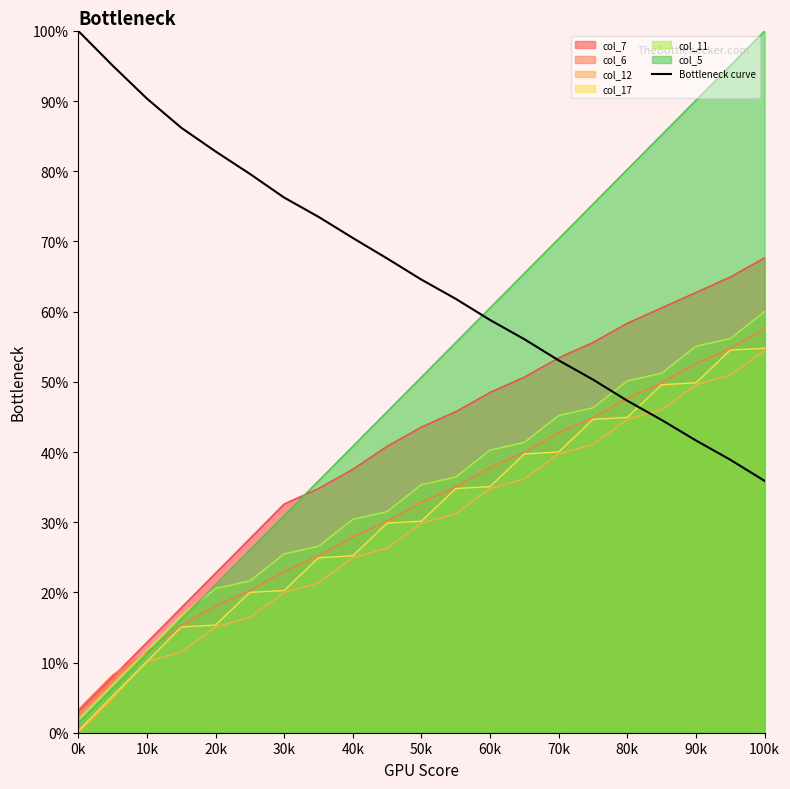

What is the minimum value shown in the chart?

0.0